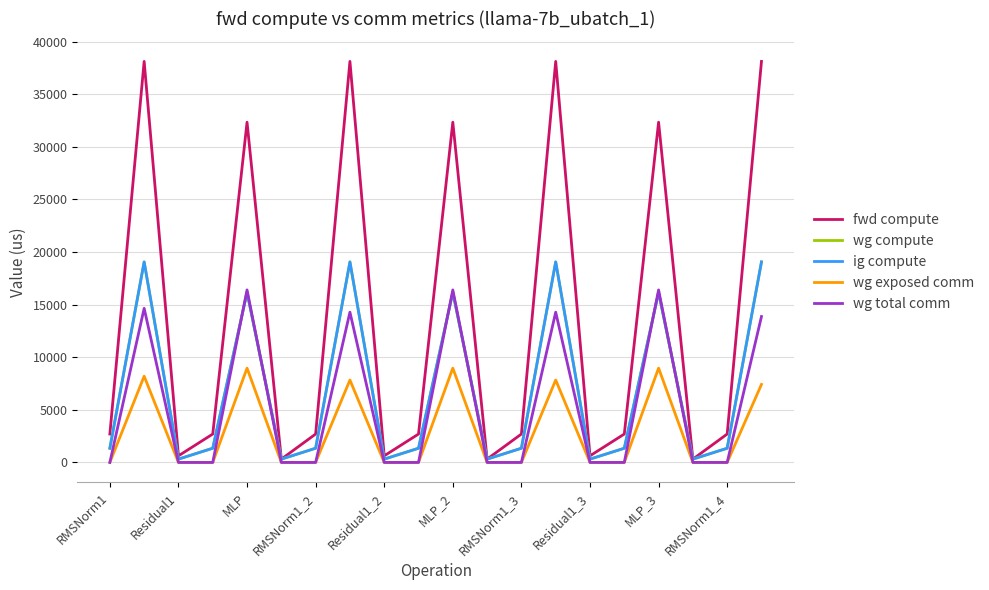

Is this an area chart (filled region under the line)?

No